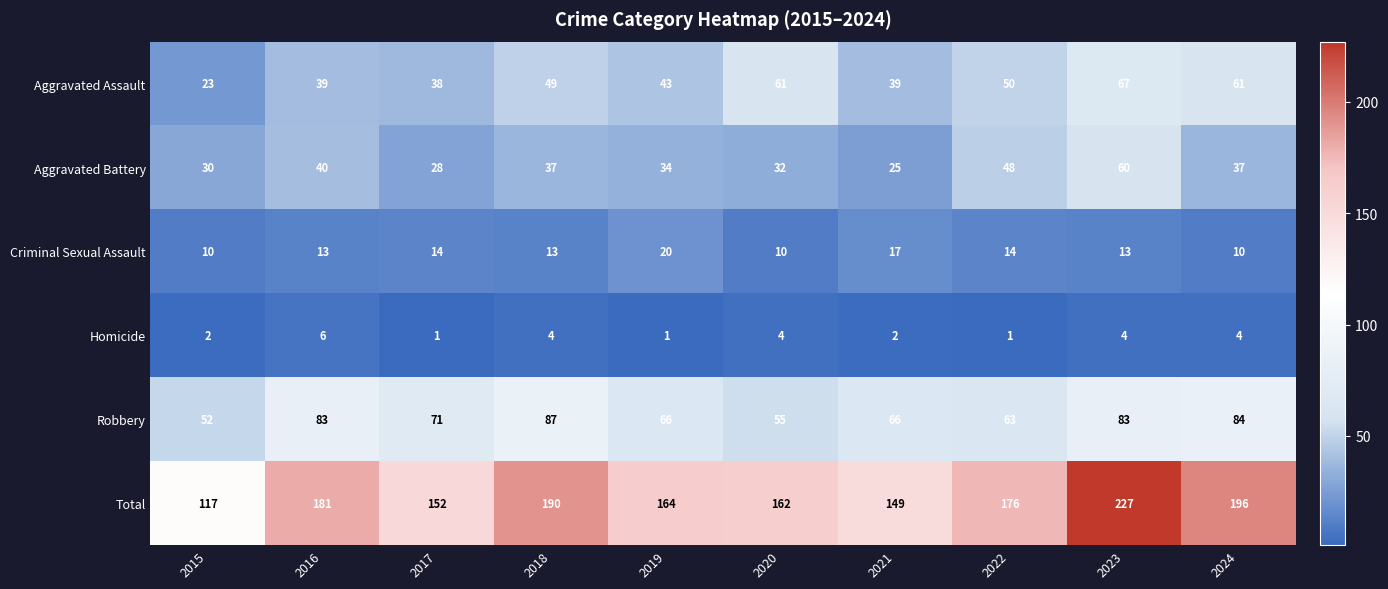

Which series has the largest range (max minus min)?

Total